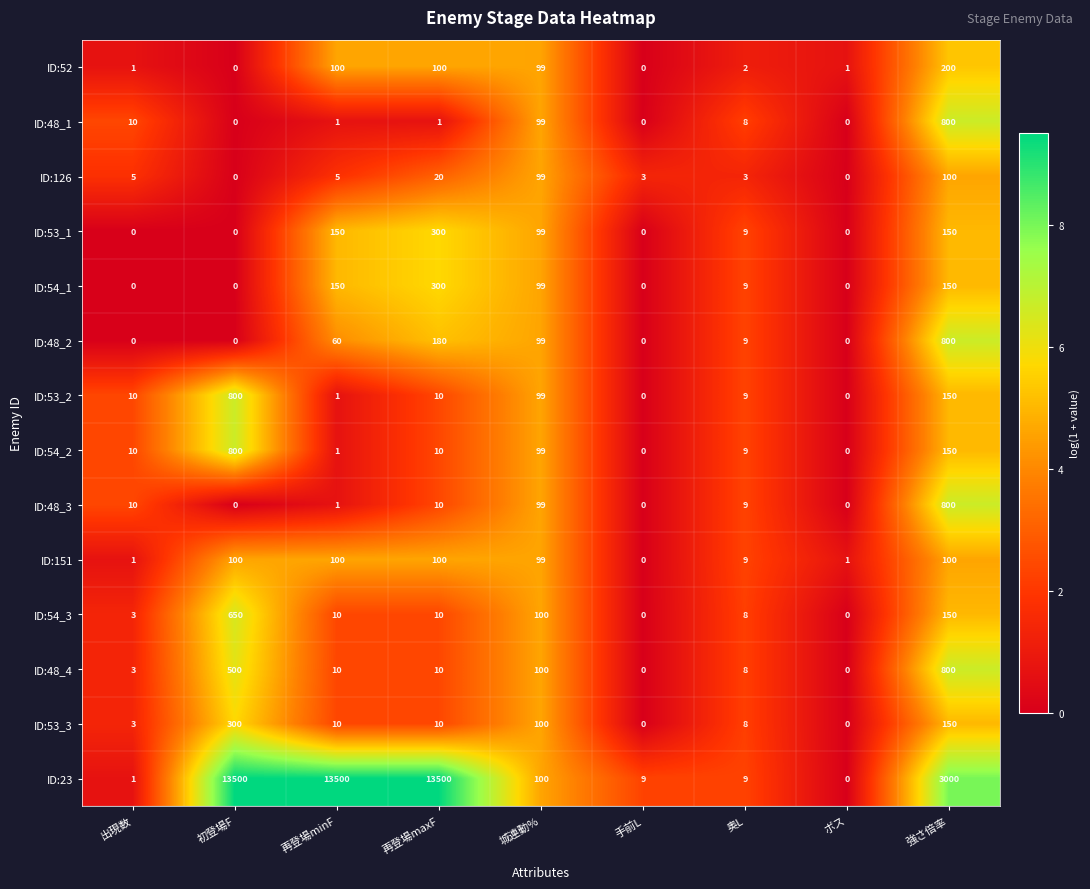

Which series has the largest total across all categories?

ID:23